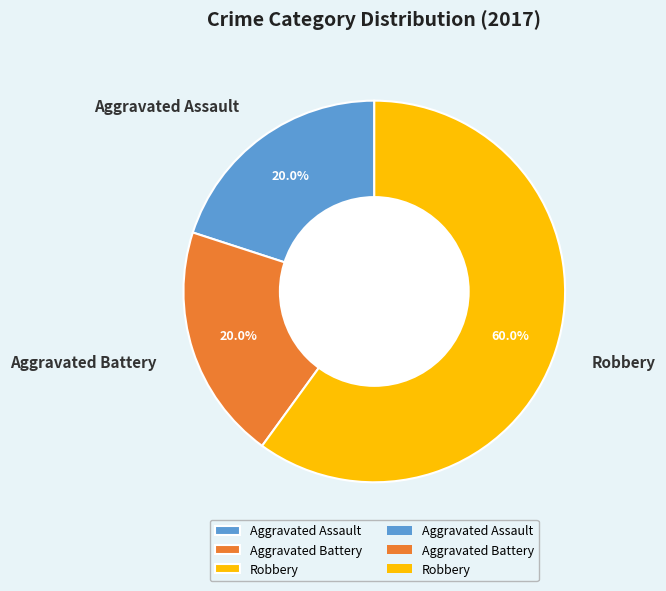

Which category has the biggest portion of the pie?

Robbery